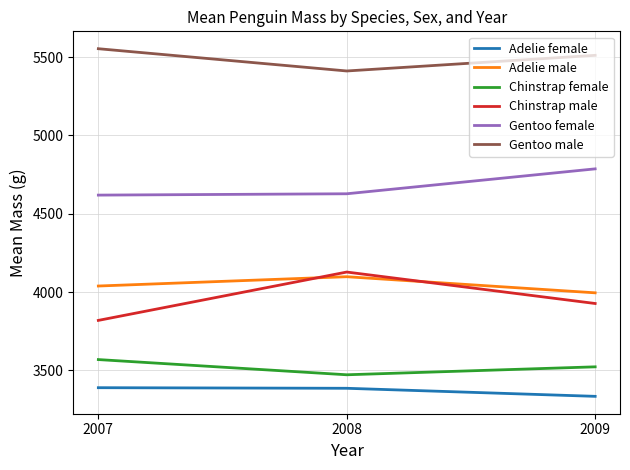

At which label is Adelie male closest to 4046?

2007